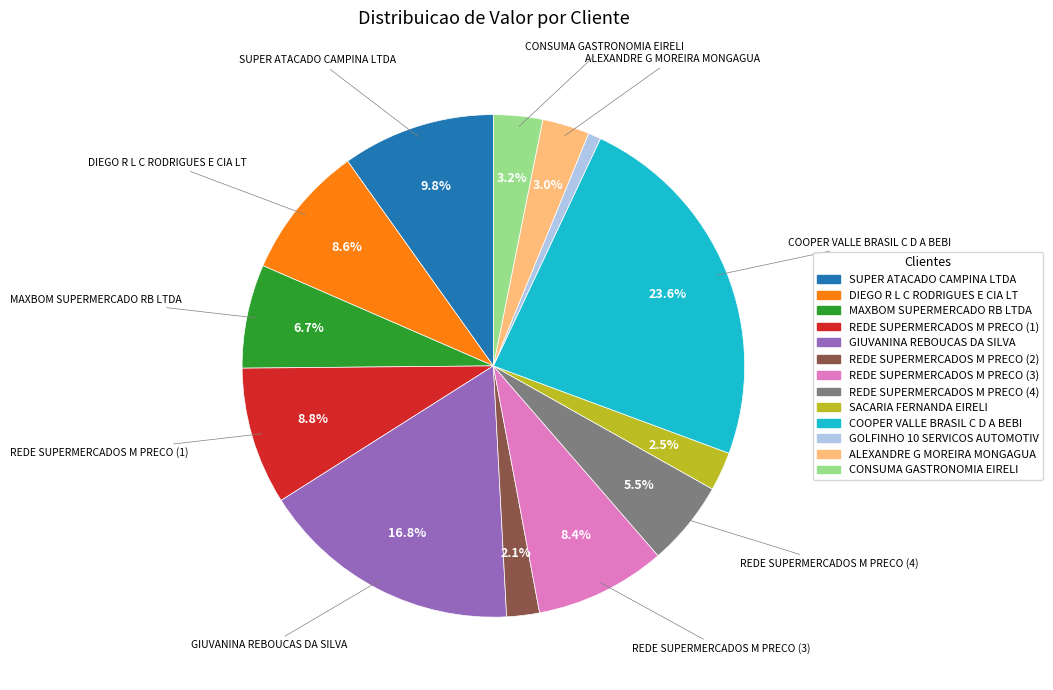

Which has a higher value, REDE SUPERMERCADOS M PRECO (1) or MAXBOM SUPERMERCADO RB LTDA?

REDE SUPERMERCADOS M PRECO (1)